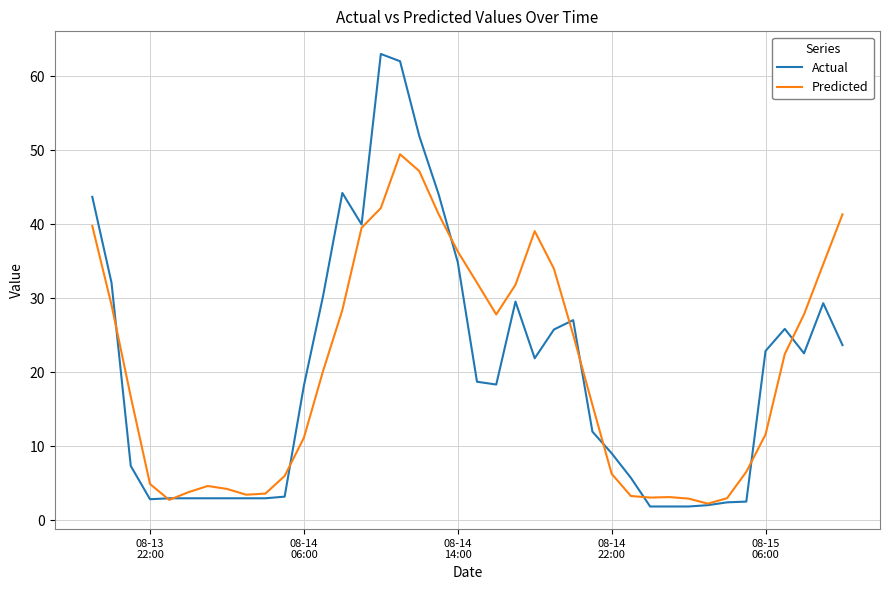

What is the highest value of the Actual series?

63.0